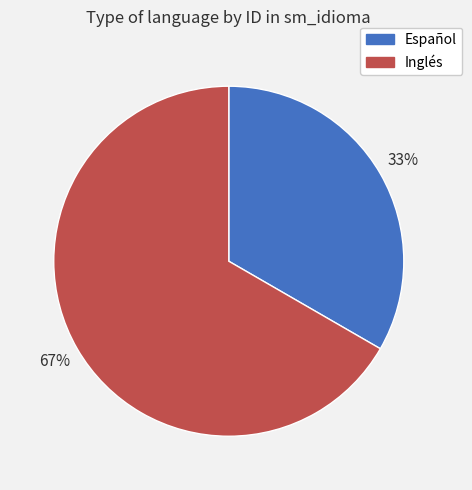

Rank the categories by value from highest to lowest.

Inglés, Español